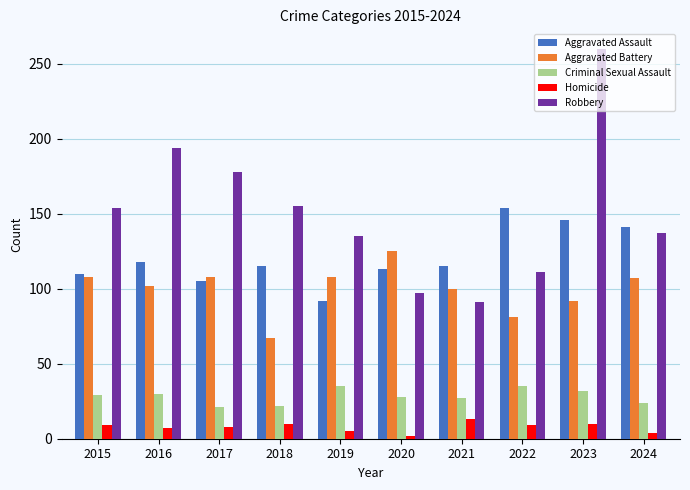

Which series has the largest total across all categories?

Robbery